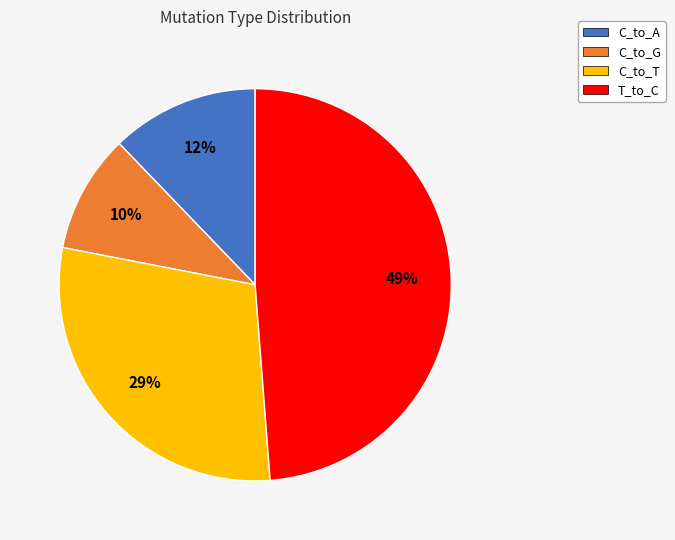

To the nearest percent, what is the difference between the largest and smallest slice percentages?

39%